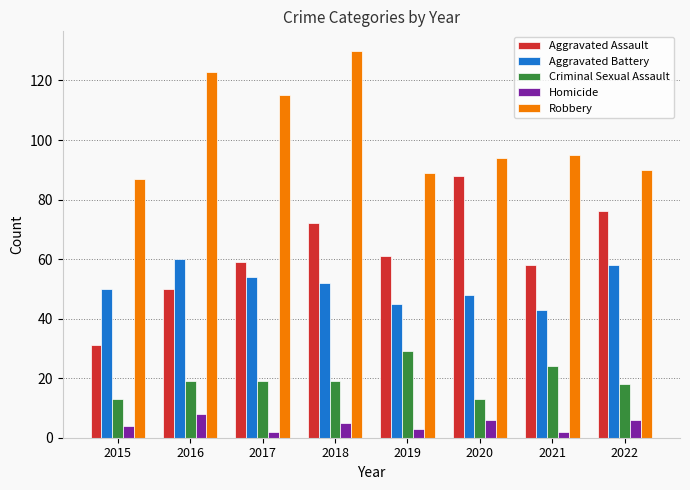

What is the spread (max minus min) of values at 2015?

83